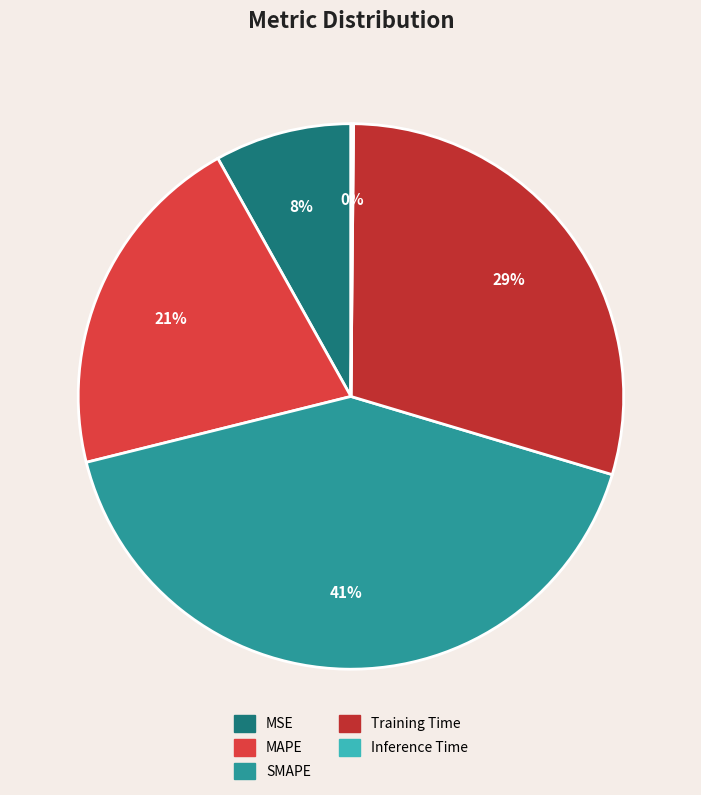

True or false: MSE accounts for 21% of the total.

False